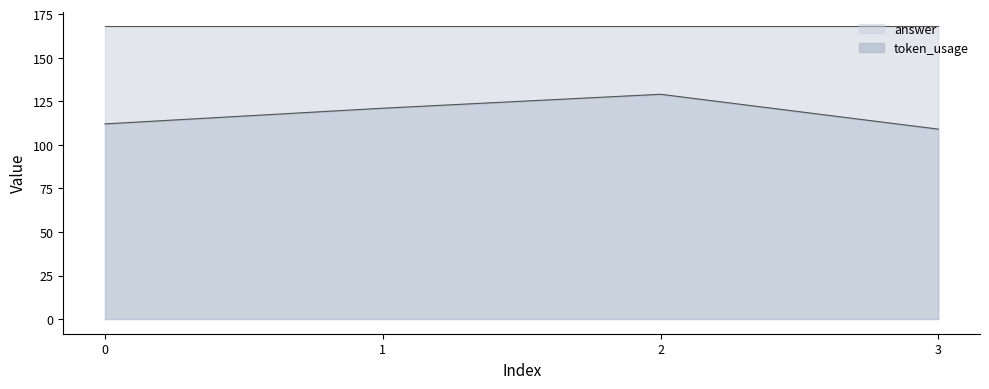

The chart shows a value of 202 at 1. True or false?

False